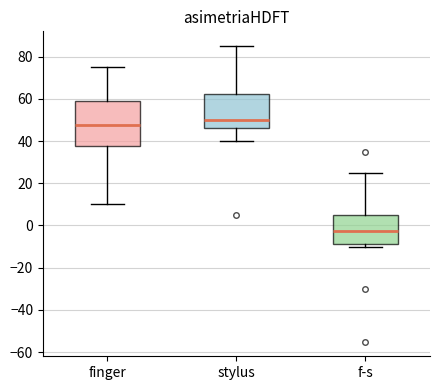

Reading left to right, read every box against the y-axis: the position of its median line, the range the box covers, and the ends of its whiskers. The values are not printed on the chart, so give them approximately, as read against the axis.

finger: median 48, box 38 to 58, whiskers 10 to 76
stylus: median 50, box 46 to 62, whiskers 40 to 86
f-s: median -2, box -8 to 6, whiskers -10 to 26